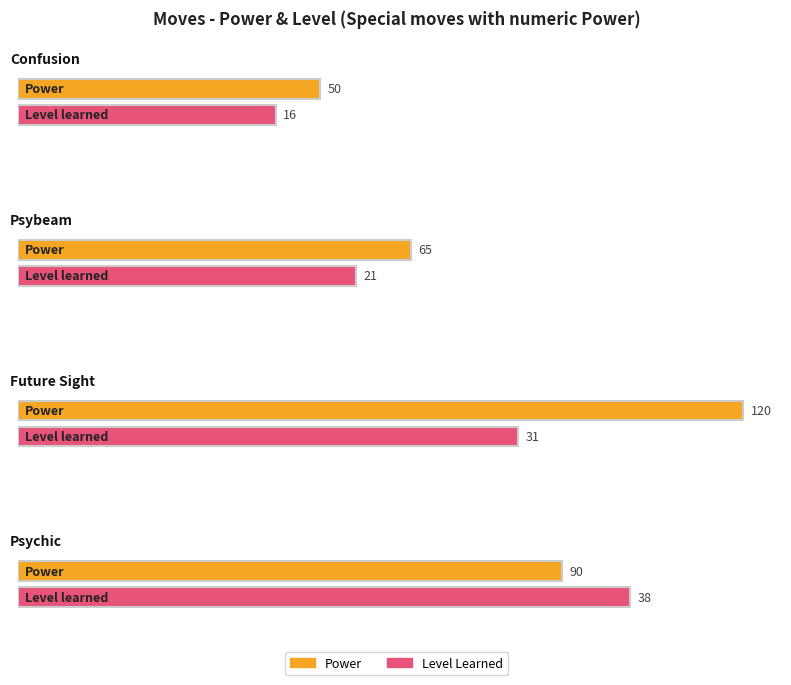

At which category does the chart reach its peak across all series?

Future Sight